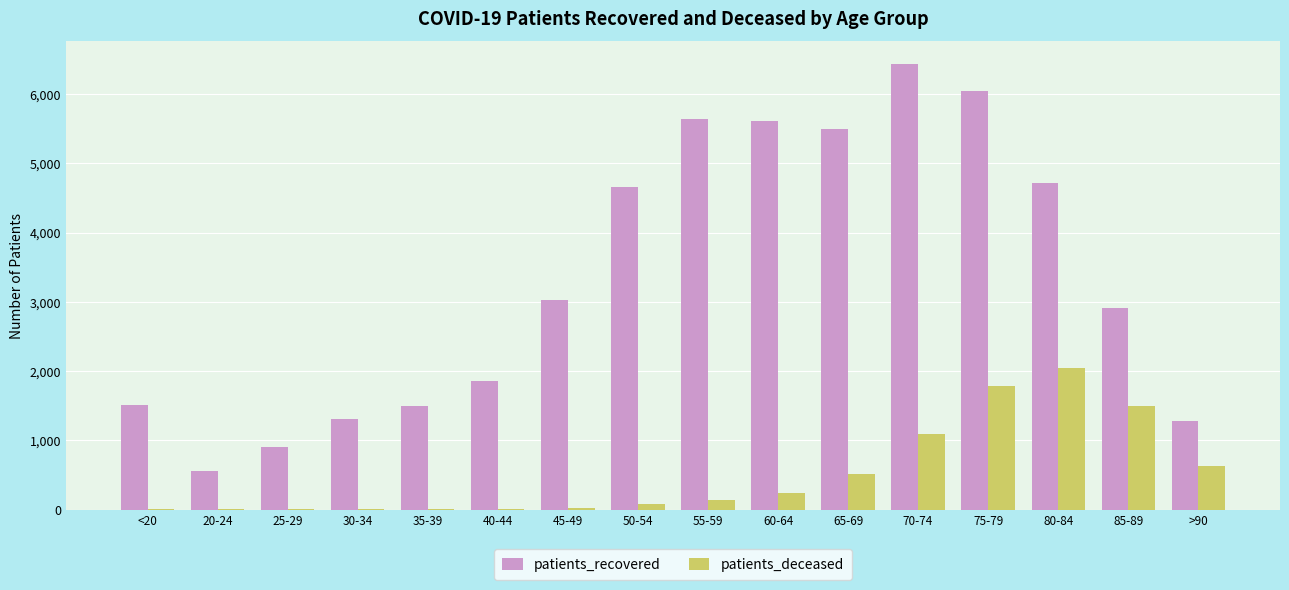

What is the sum of all patients_recovered values?

53433